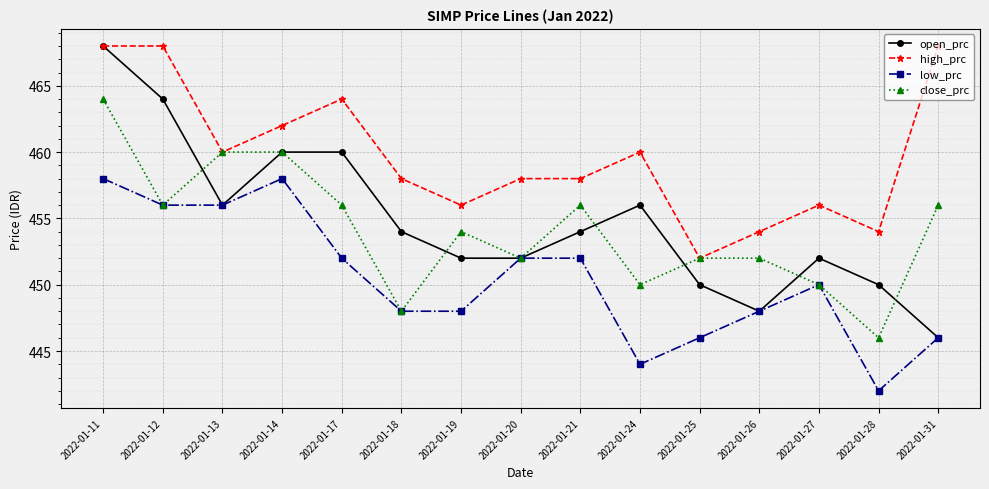

What are all the series names shown in the legend?

open_prc, high_prc, low_prc, close_prc